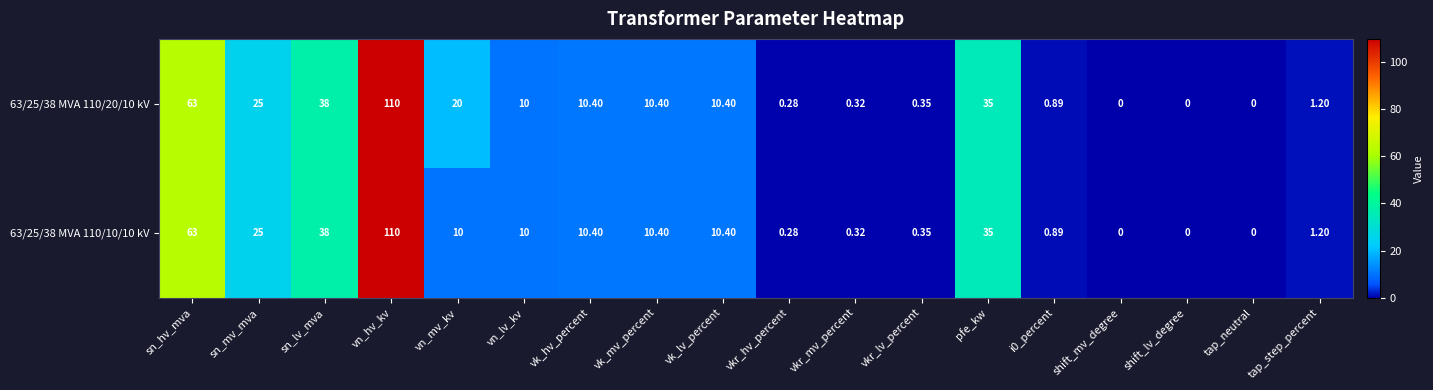

Which label corresponds to the largest value in the chart?

vn_hv_kv